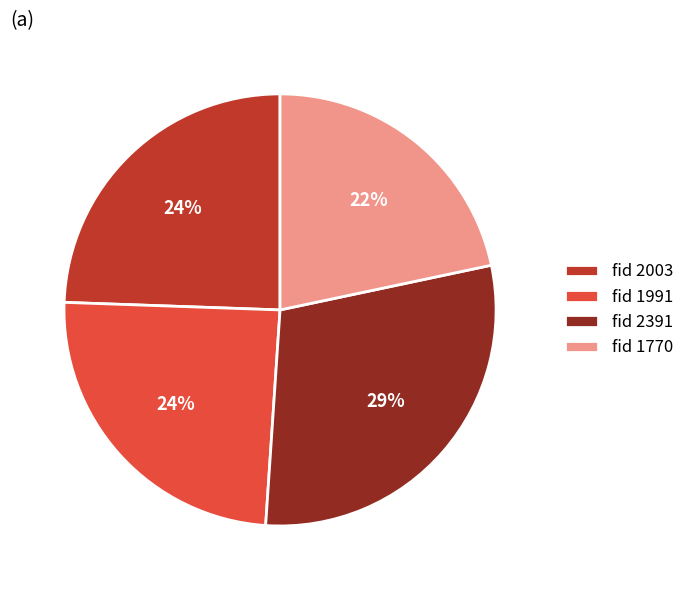

To the nearest percent, what percentage of the pie is fid 1991?

24%